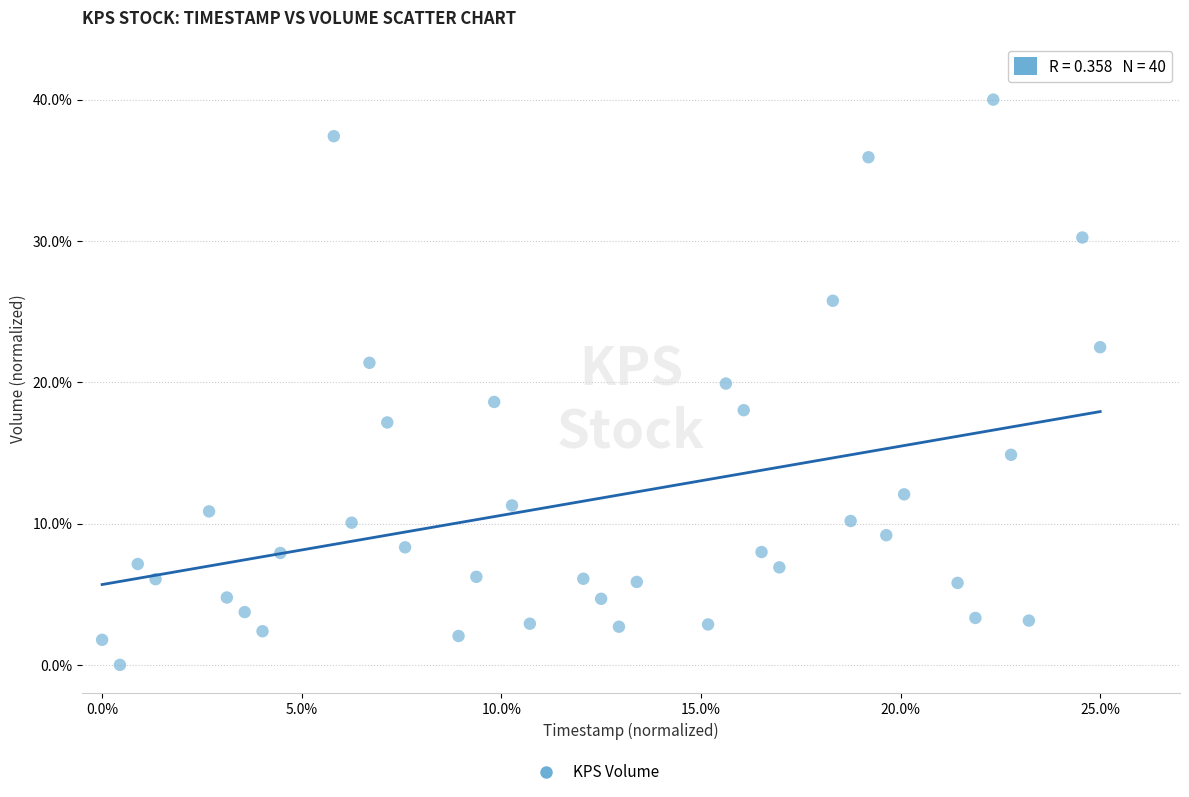

What is the range of Y values (max minus min)?

40.0